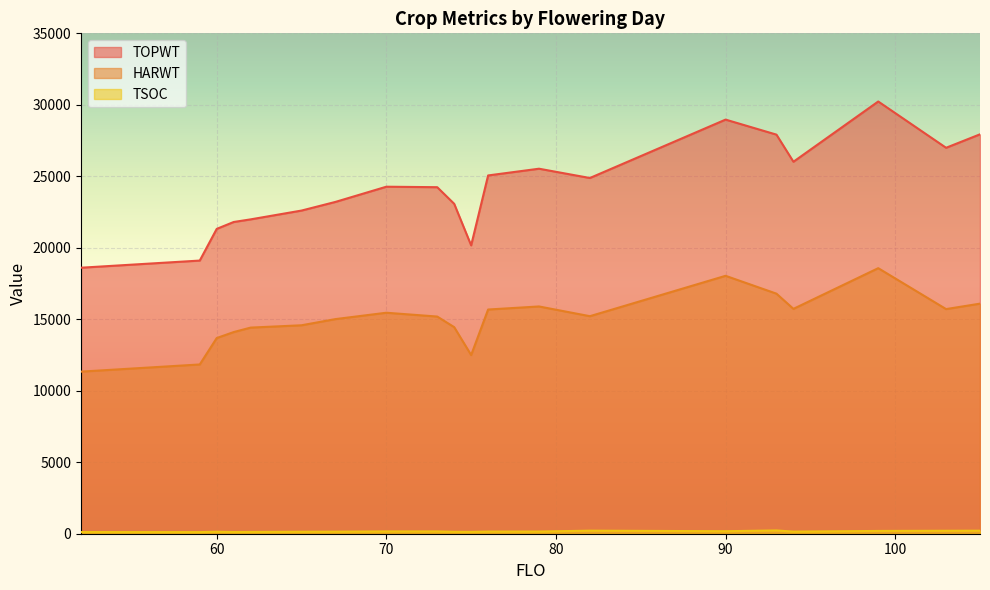

In TSOC, how many points are lower than both neighbors (excluding endpoints)?

5